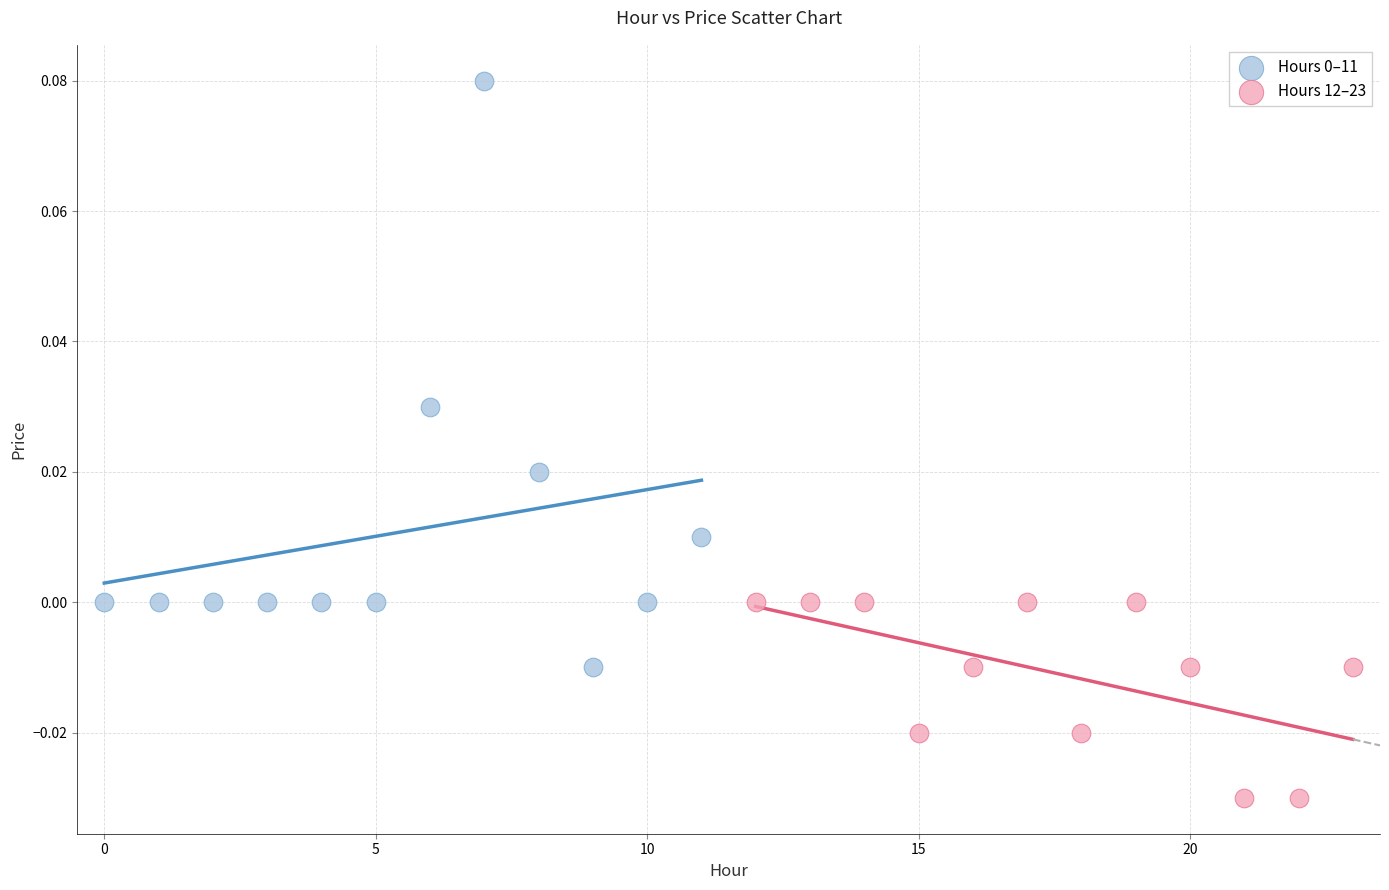

Which series contains the lowest Y value?

Hours 12–23